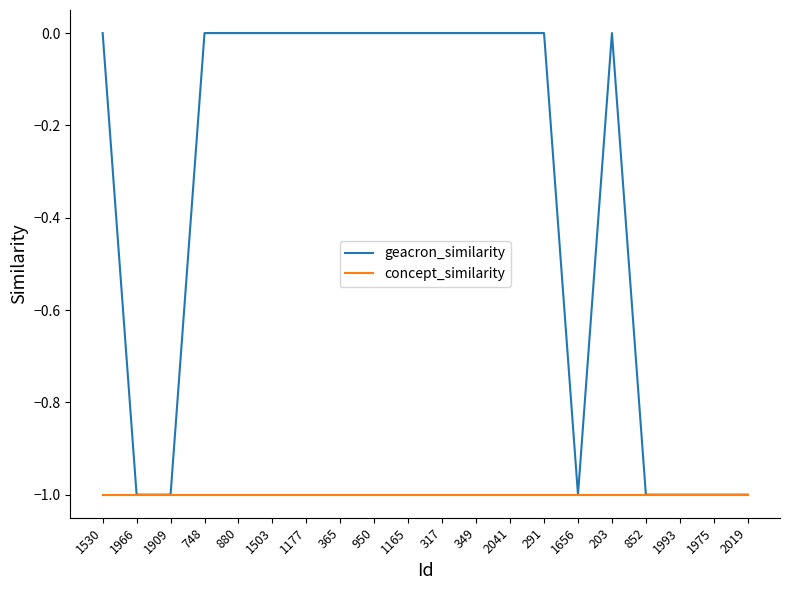

True or false: geacron_similarity has a value of -1 at 2019.

True